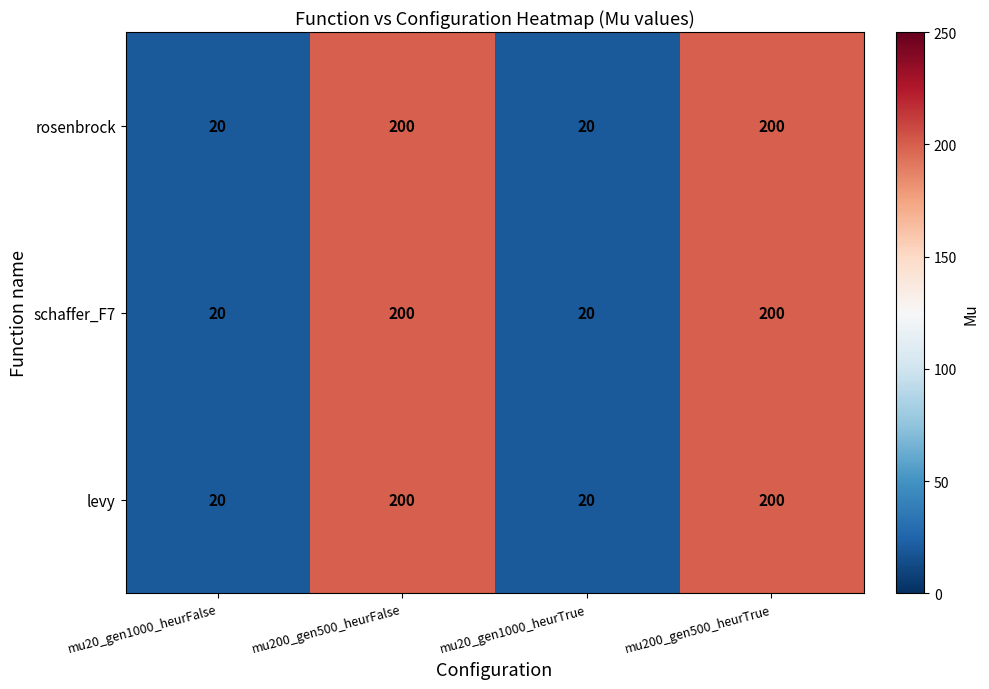

How many series are shown in this chart?

3